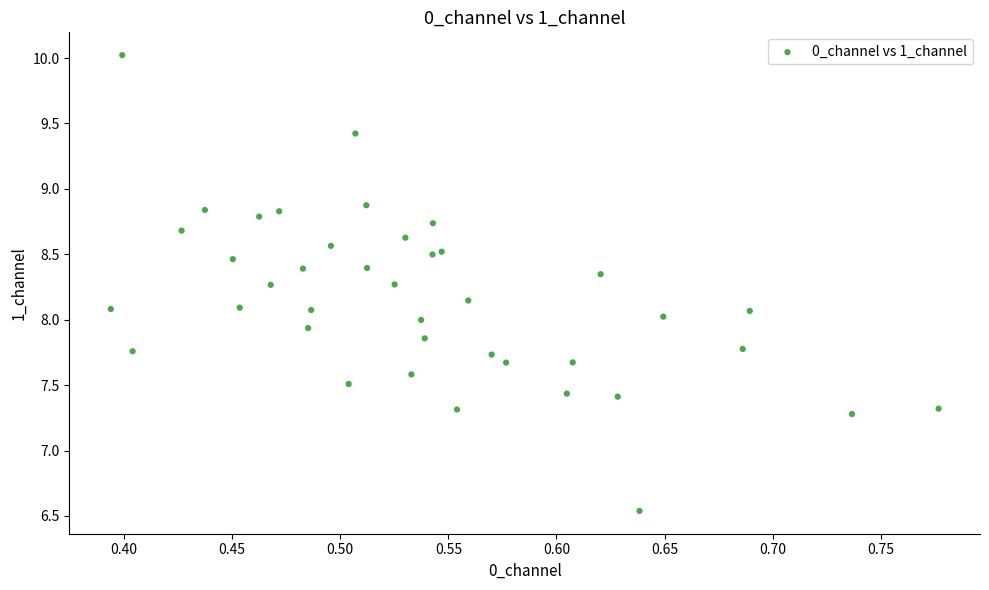

What is the range of X values (max minus min)?

0.4